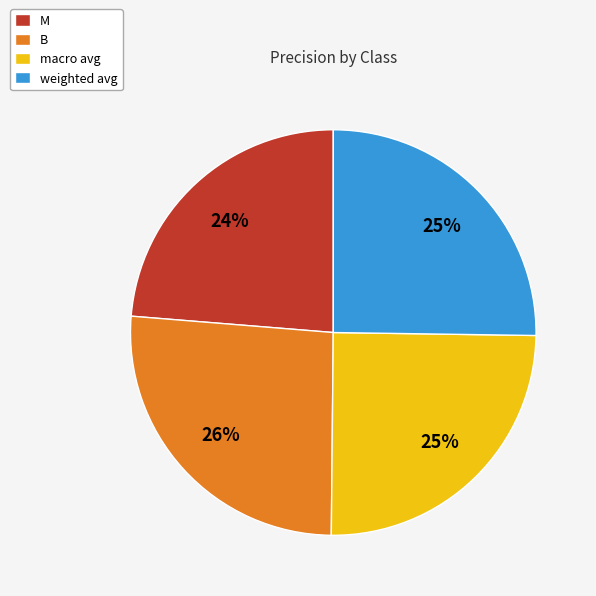

Which slice is the smallest?

M